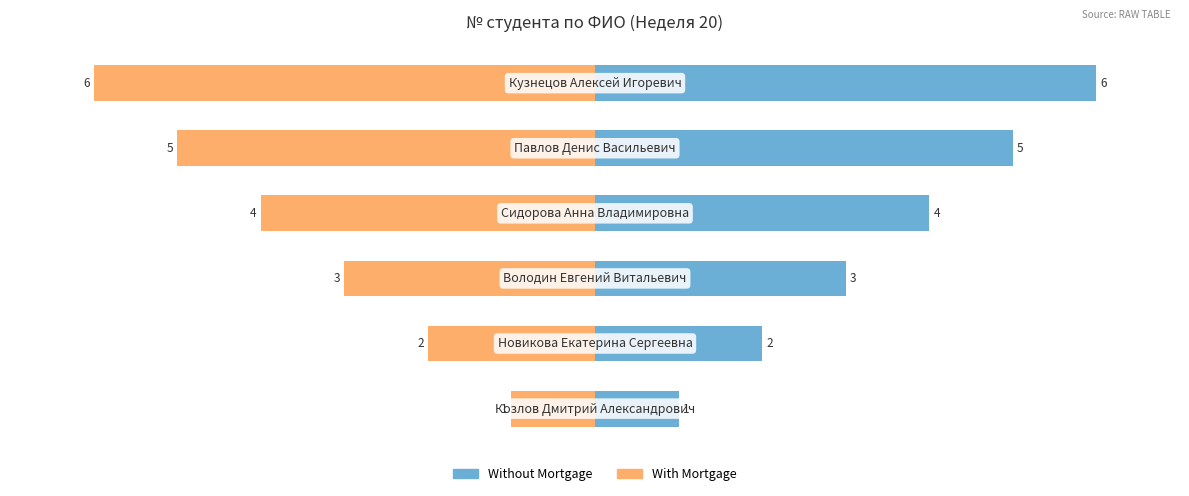

Reading left to right, extract all data points from this chart.

Without Mortgage: 0=1	1=2	2=3	3=4	4=5	5=6
With Mortgage: 0=-1	1=-2	2=-3	3=-4	4=-5	5=-6